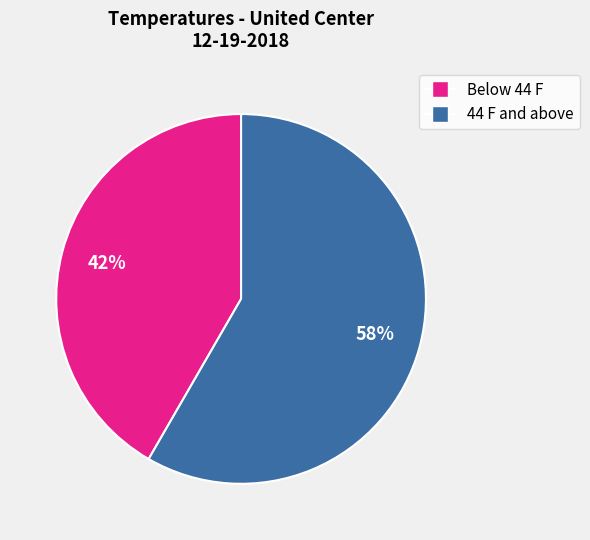

How many slices are in this pie chart?

2